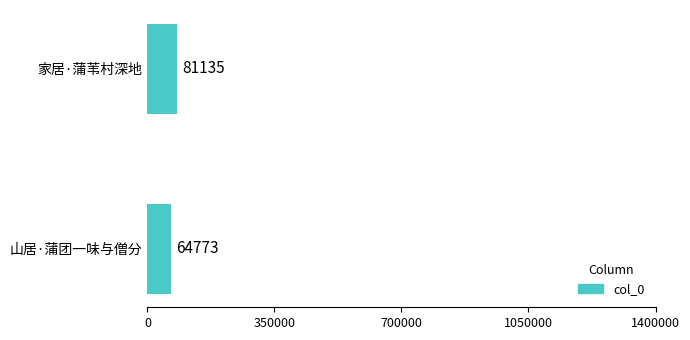

List the labels in order of value, largest first.

家居·蒲苇村深地, 山居·蒲团一味与僧分